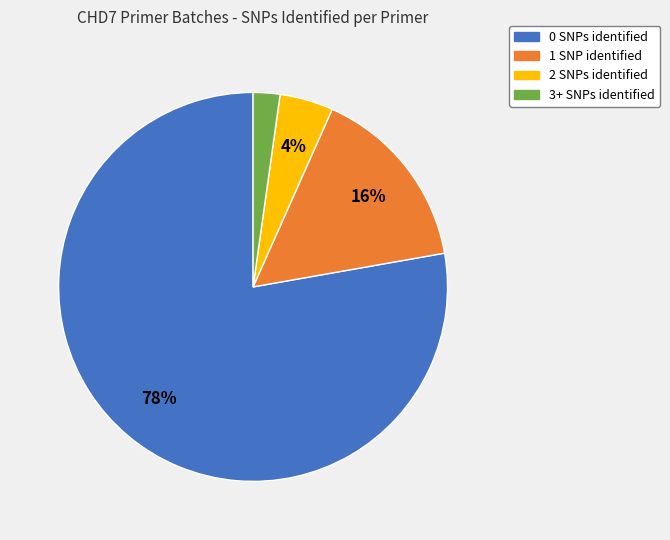

Between 1 SNP identified and 0 SNPs identified, which is larger?

0 SNPs identified